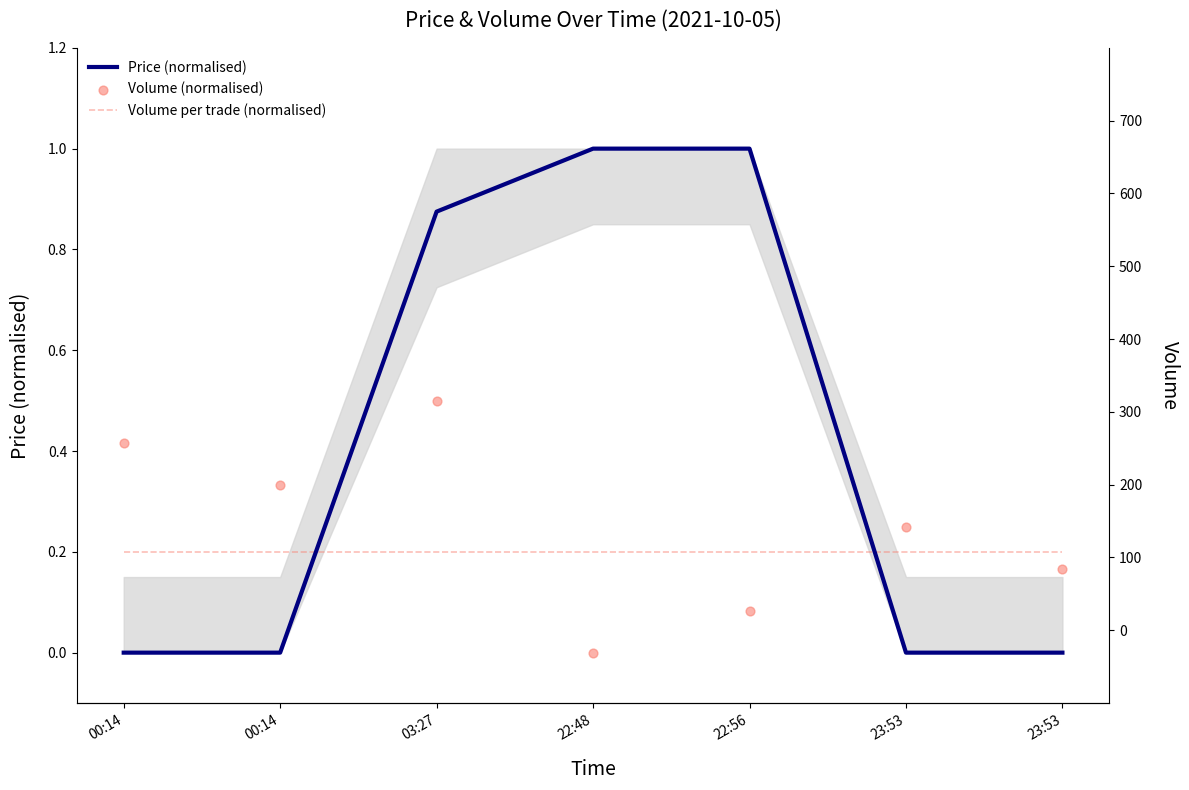

At which category is the sum across all series the highest?

03:27